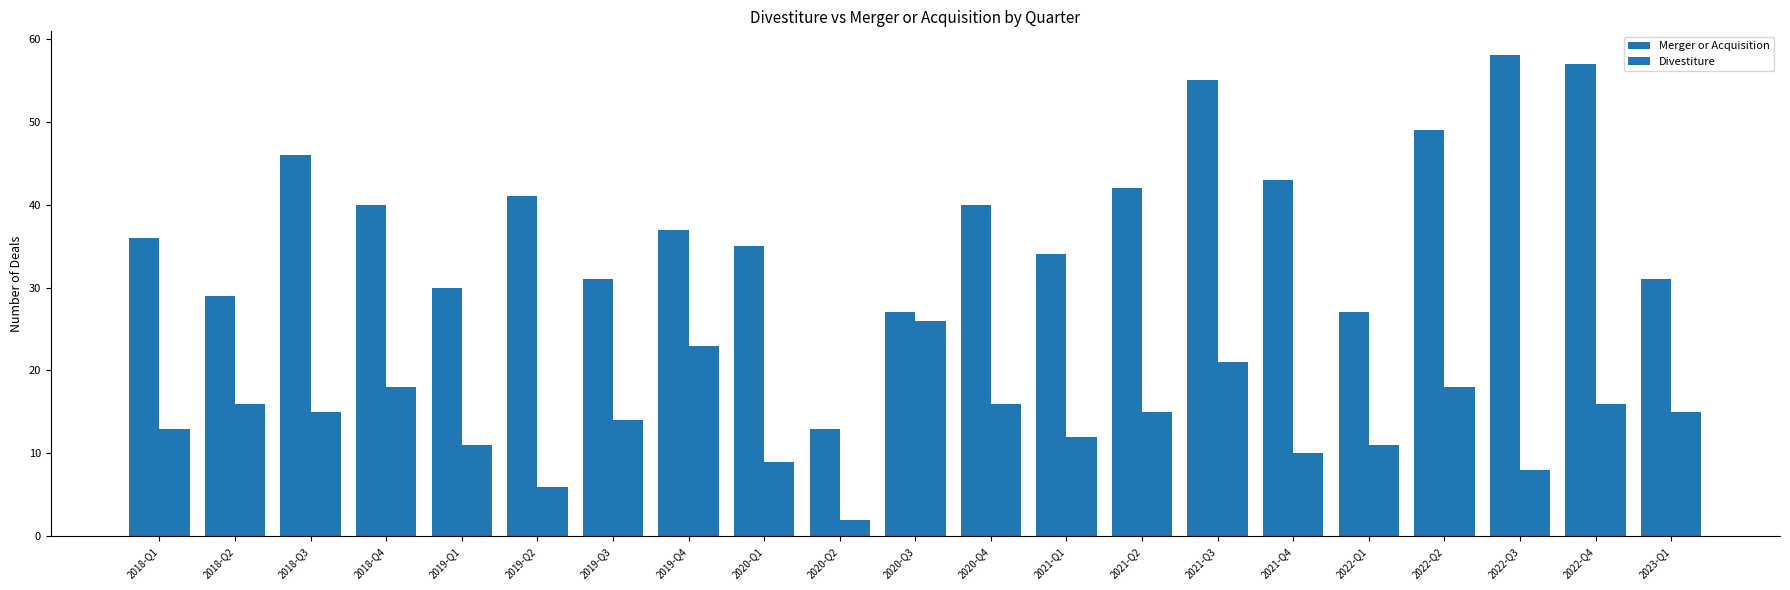

True or false: Divestiture has a value of 14 at 2019-Q3.

True